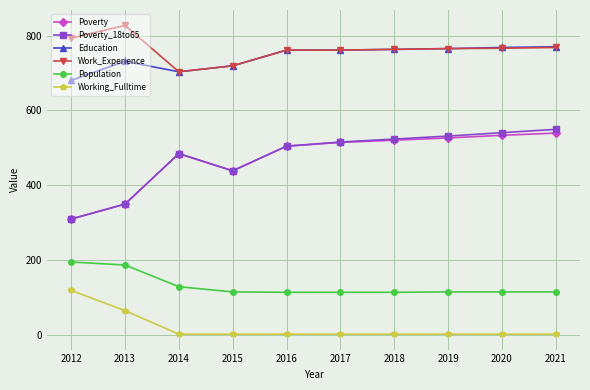

What is the difference between the highest and lowest values at 2013?

763